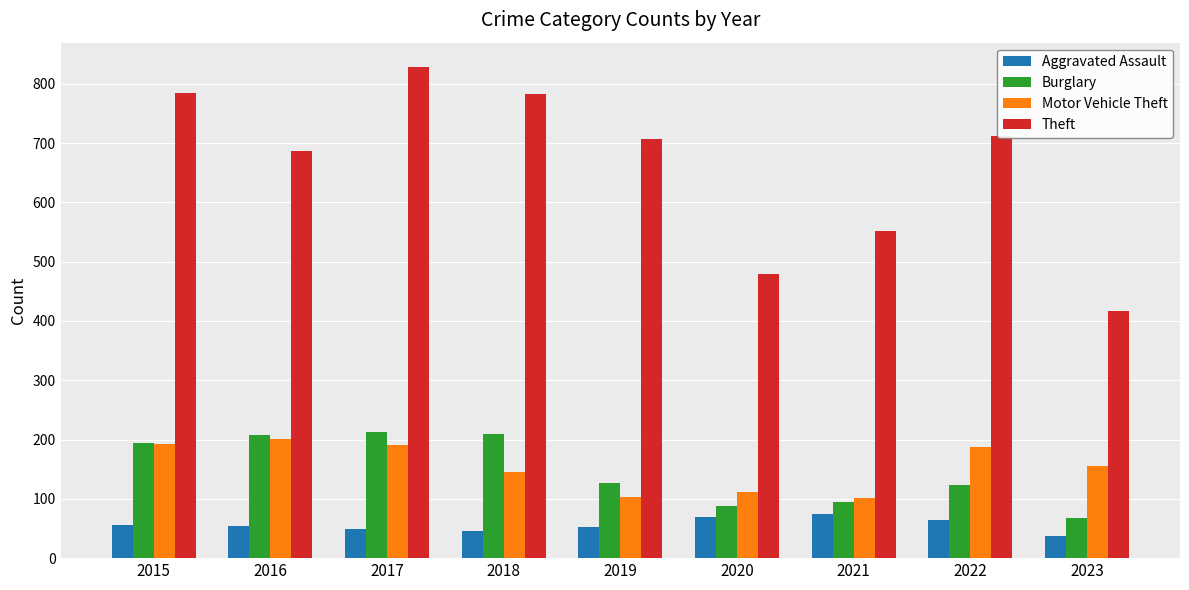

How many data points in Burglary are less than 127?

4